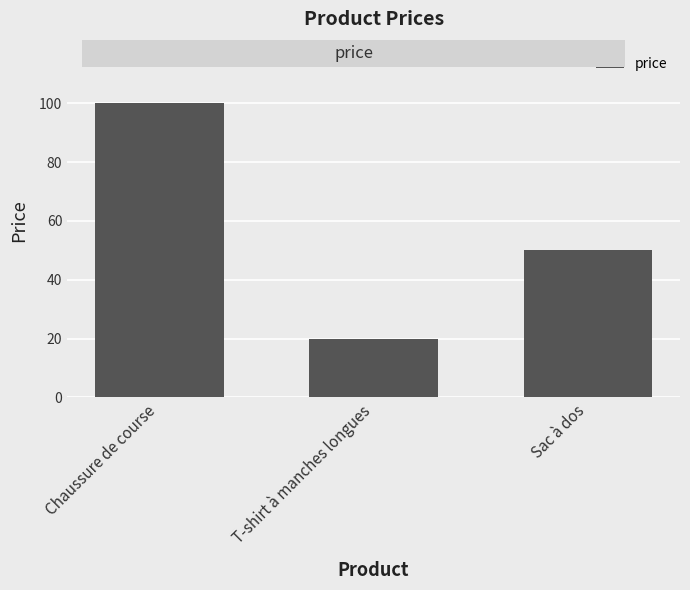

What is the maximum value shown in the chart?

100